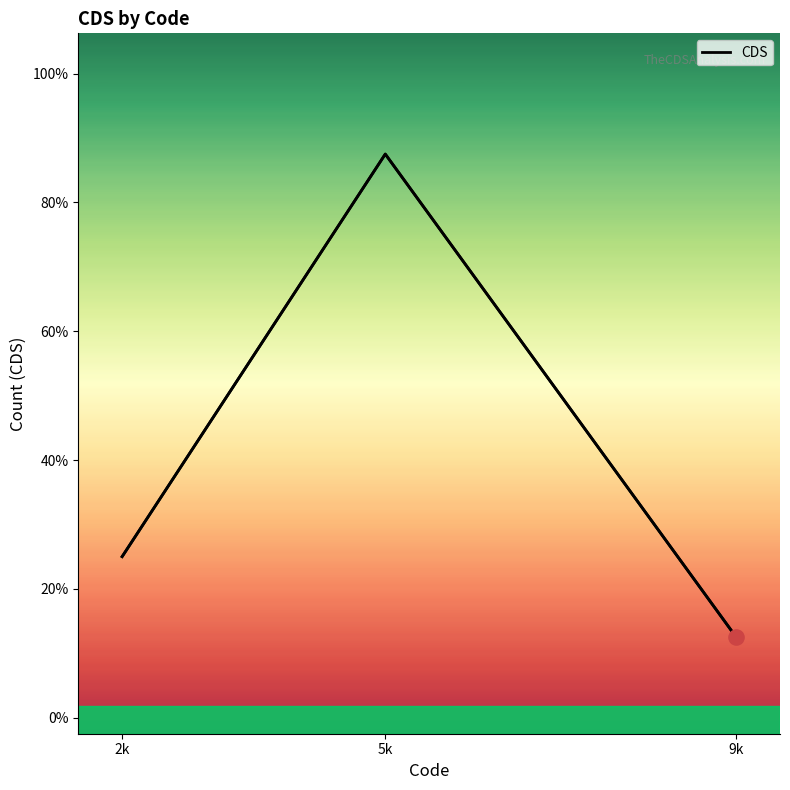

Approximately how many times larger is the value at 2k compared to 5k?

0.3